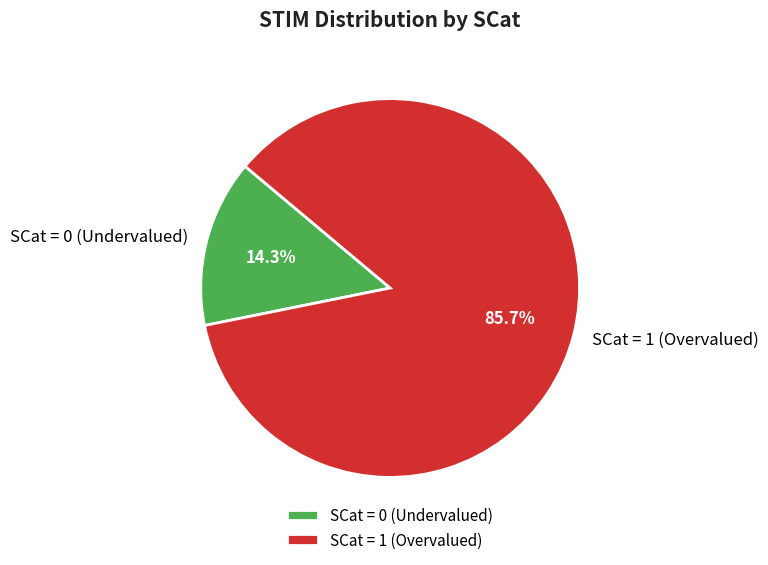

How many slices are in this pie chart?

2